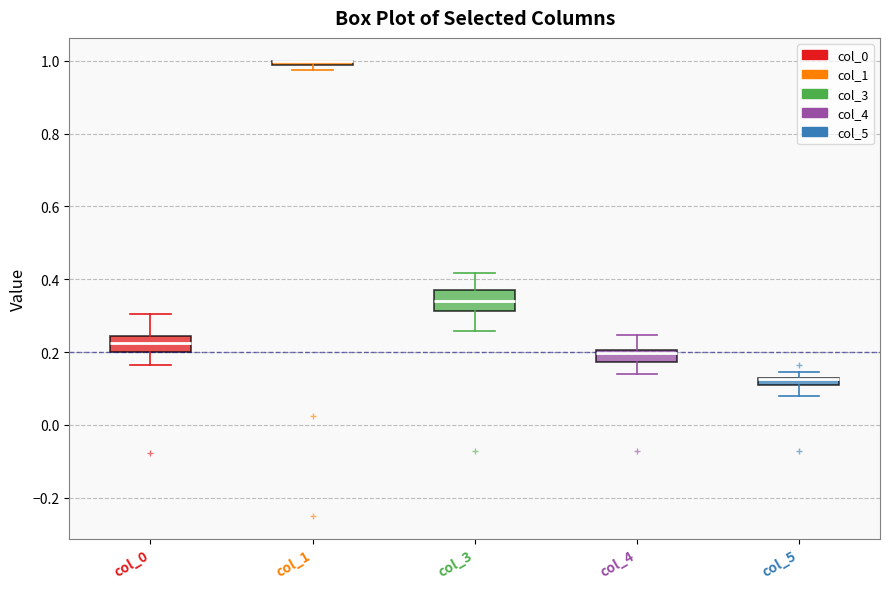

Where is the upper edge of the box for col_1 on the y-axis? The values are not printed on the chart, so give them approximately, as read against the axis.

1.00